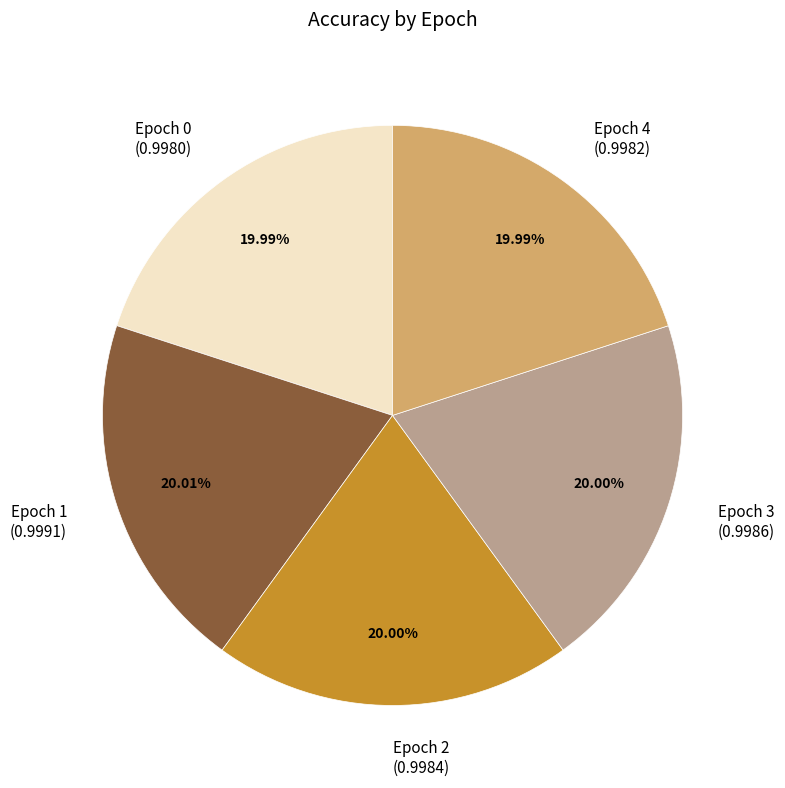

Does any single category account for the majority?

No